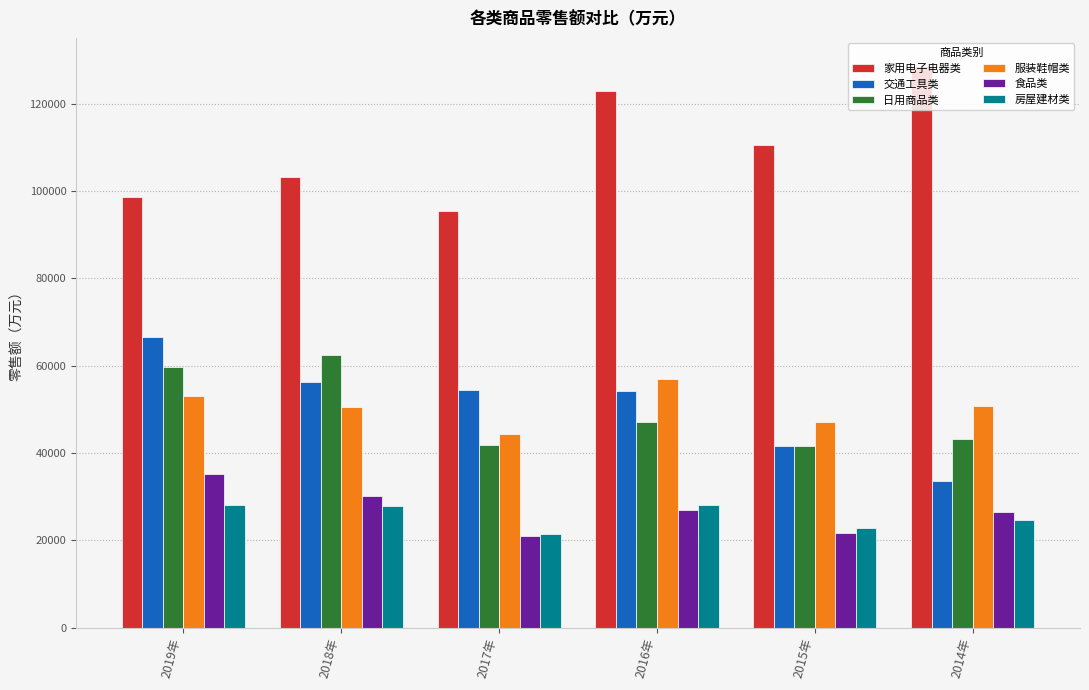

Which series has the largest total across all categories?

家用电子电器类